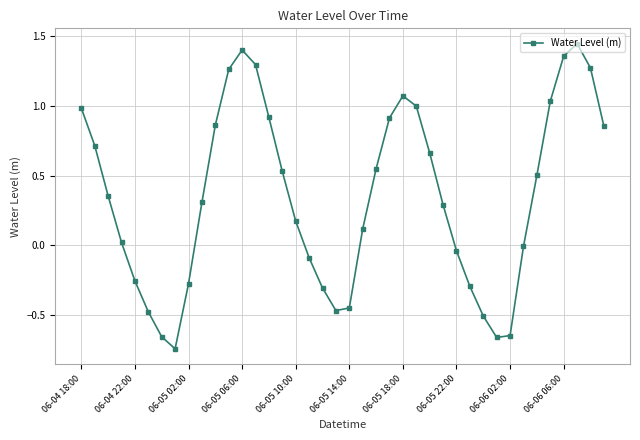

How many data points does each series have?

40